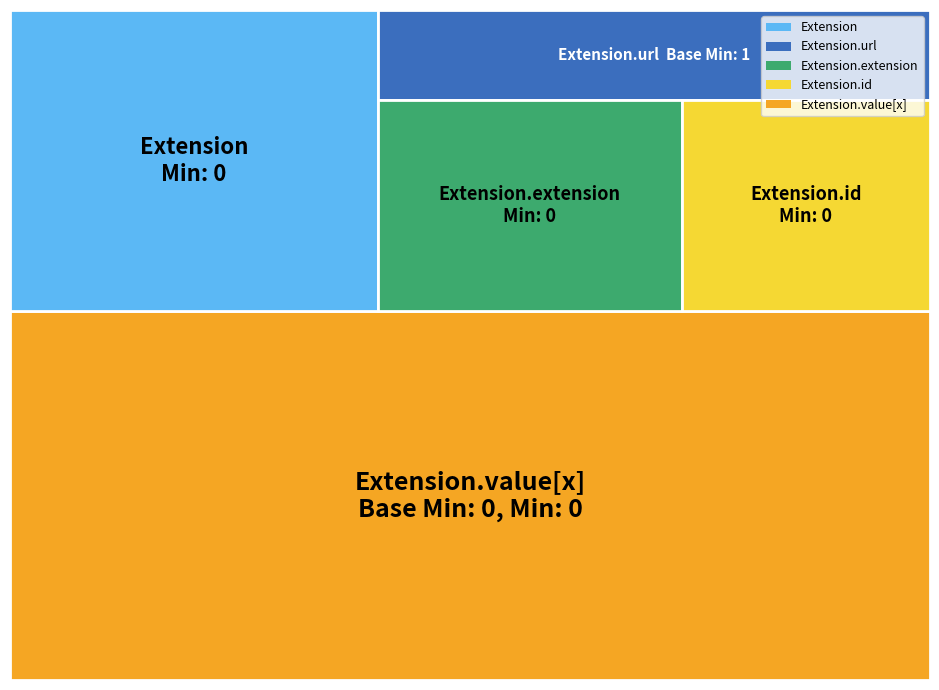

Reading left to right, list all the values displayed in this chart.

Extension=0	Extension.id=0	Extension.extension=0	Extension.url=1	Extension.value[x]=0